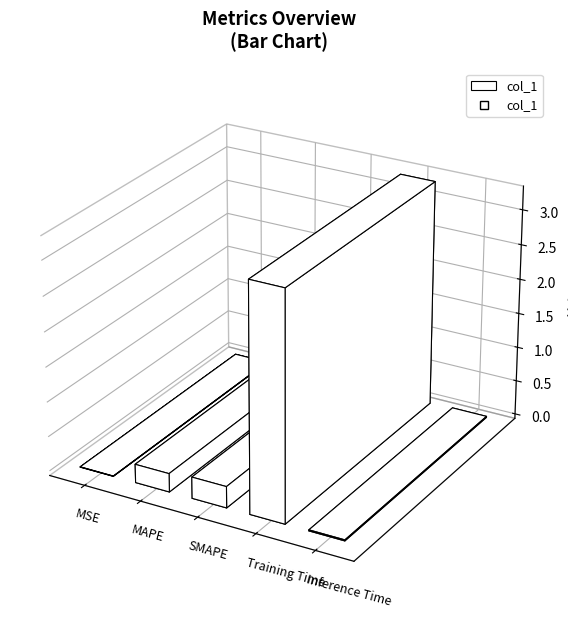

Is this an area chart (filled region under the line)?

No